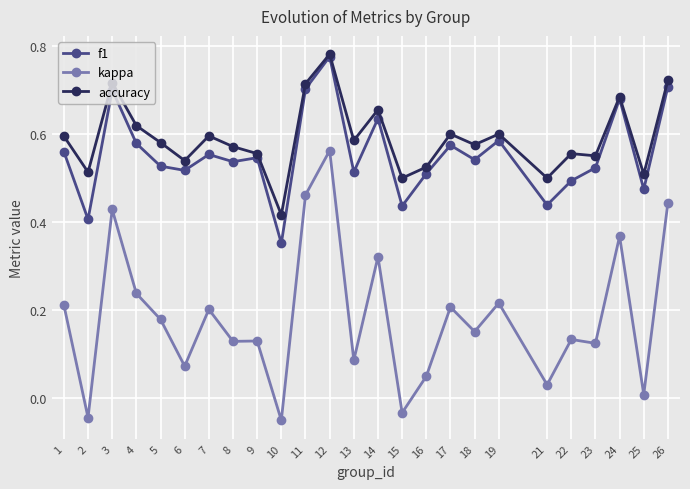

What is the total value across all series at 4?

1.4